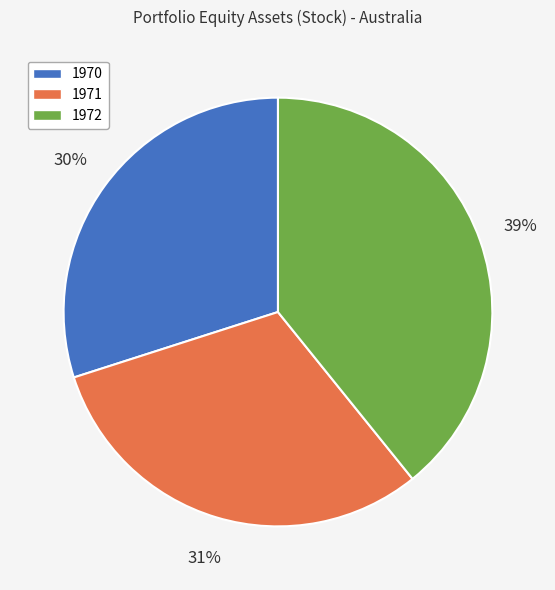

The 1970 slice represents 30% of the pie. True or false?

True